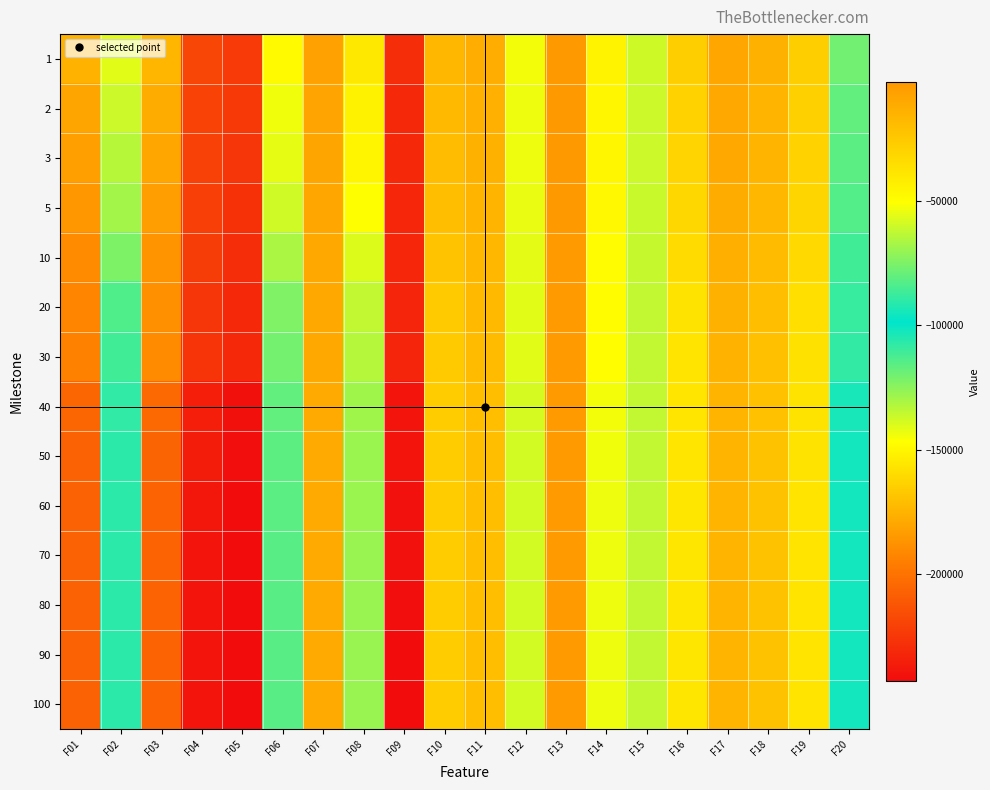

At which category is the sum across all series the highest?

F13